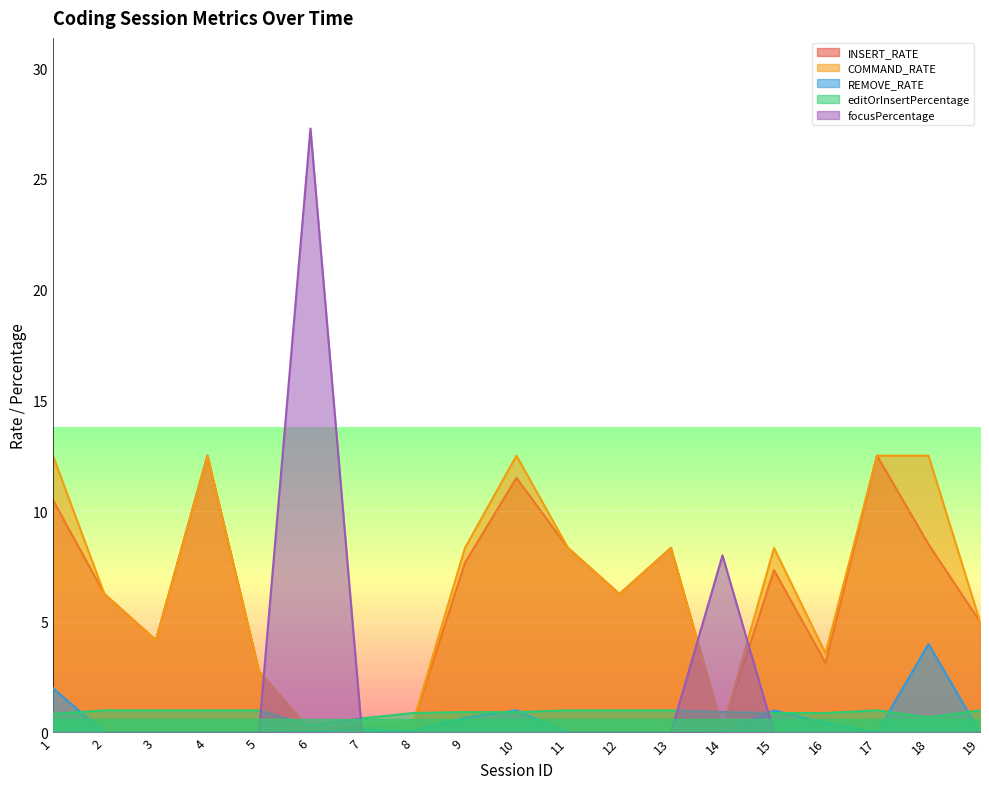

How many intersections are there between REMOVE_RATE and focusPercentage?

2